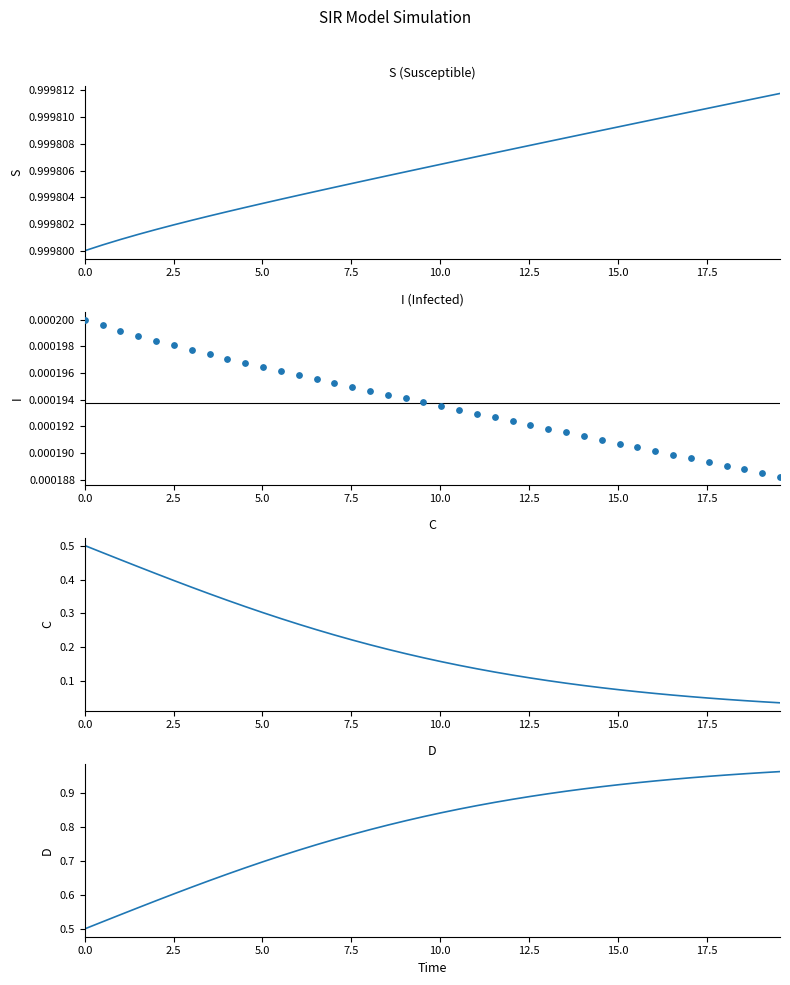

Is the value of D at 17.5 greater than the value of I at 10.0?

Yes